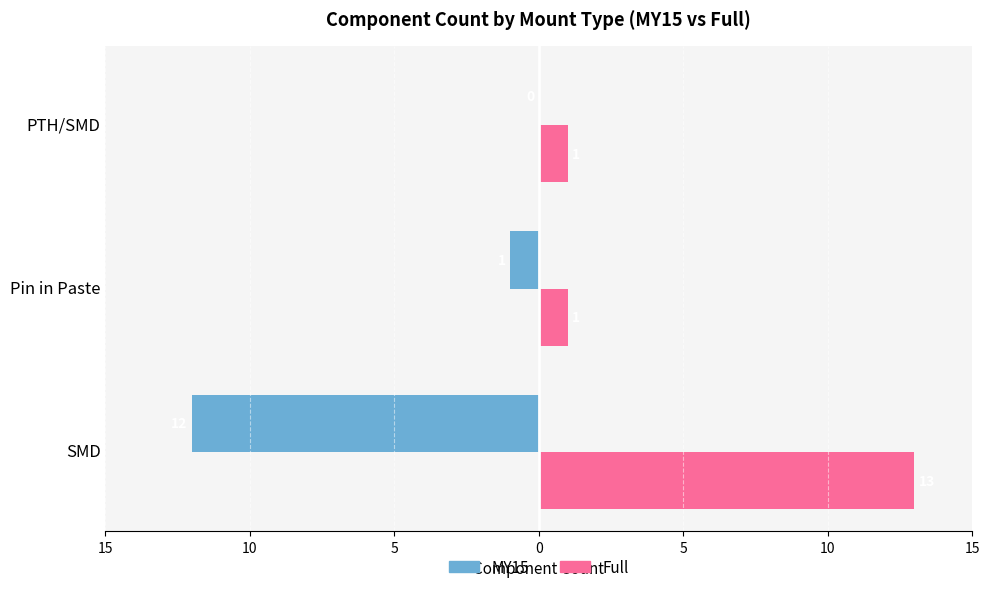

What are all the series names shown in the legend?

MY15, Full